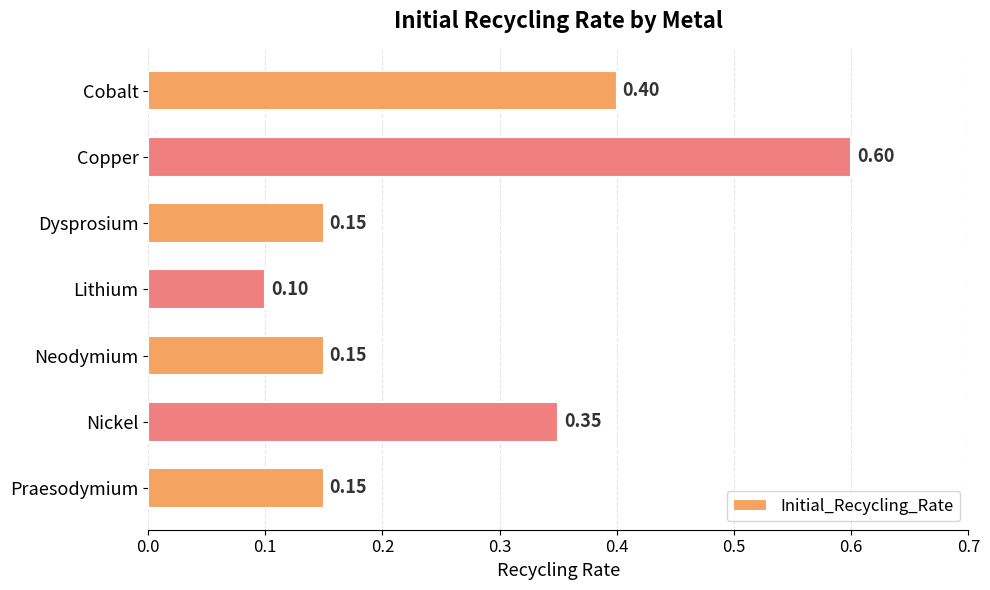

What is the change in value from Copper to Lithium?

-0.5